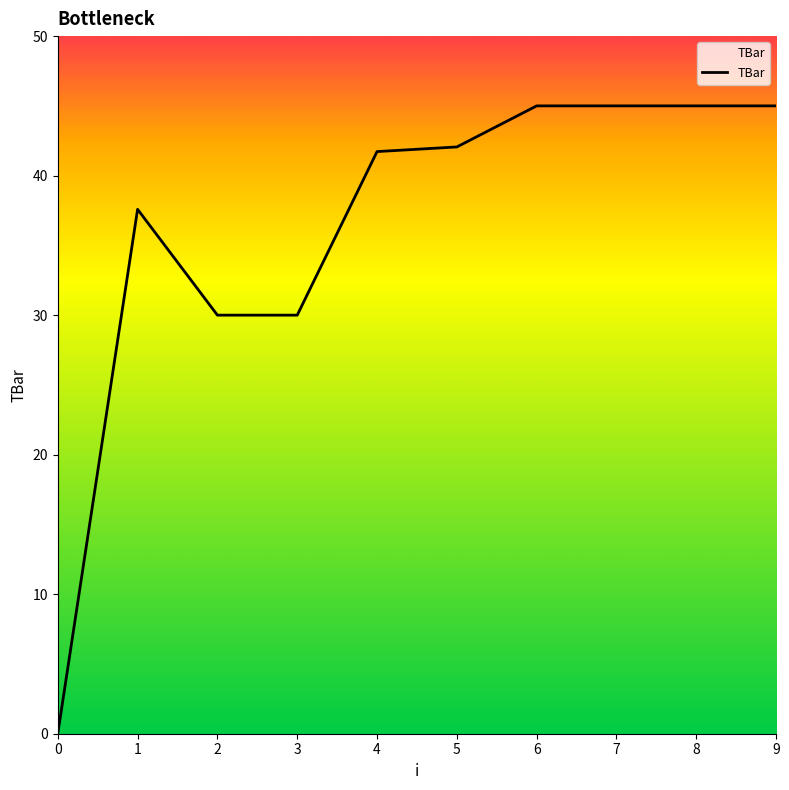

Reading left to right, transcribe all the data shown in this chart.

0.0	37.6	30.0	30.0	41.7	42.1	45.0	45.0	45.0	45.0